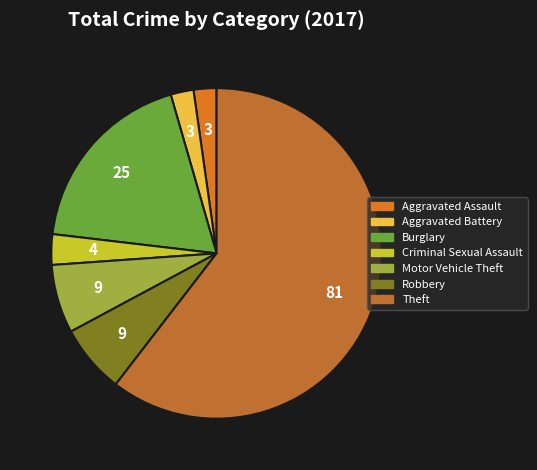

Count the number of slices in the pie.

7